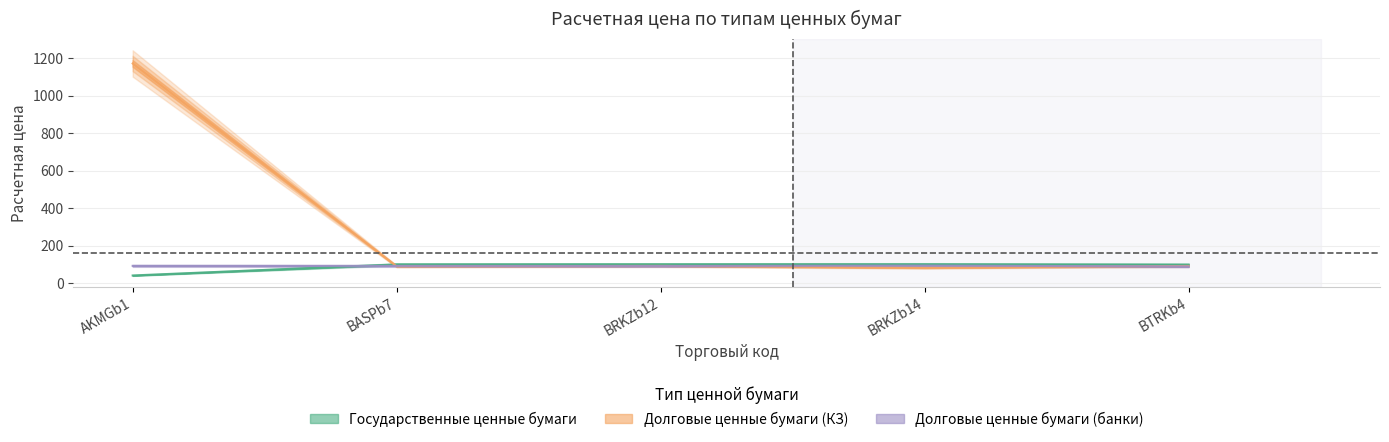

The value of Долговые ценные бумаги (банки) at BRKZb14 is 133.7. True or false?

False